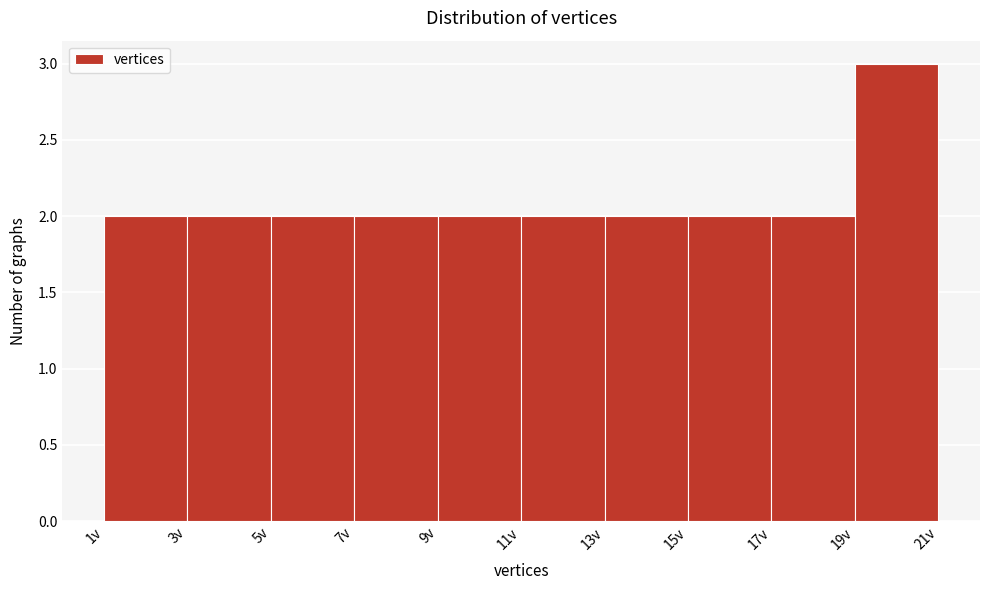

Reading left to right, list every bar in this chart as the range it spans on the x-axis followed by its height. The values are not printed on the chart, so give them approximately, as read against the axis.

1 to 3: 2
3 to 5: 2
5 to 7: 2
7 to 9: 2
9 to 11: 2
11 to 13: 2
13 to 15: 2
15 to 17: 2
17 to 19: 2
19 to 21: 3